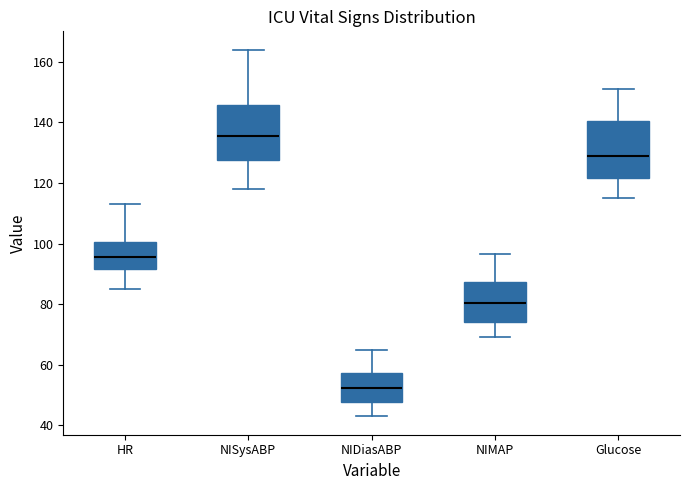

Reading left to right, transcribe this box plot: for each box, give where its median line is, the range the box spans, and where its two whiskers end, as read against the y-axis. The values are not printed on the chart, so give them approximately, as read against the axis.

HR: median 96, box 92 to 100, whiskers 86 to 114
NISysABP: median 136, box 128 to 146, whiskers 118 to 164
NIDiasABP: median 52, box 48 to 58, whiskers 44 to 66
NIMAP: median 80, box 74 to 88, whiskers 70 to 96
Glucose: median 130, box 122 to 140, whiskers 116 to 152